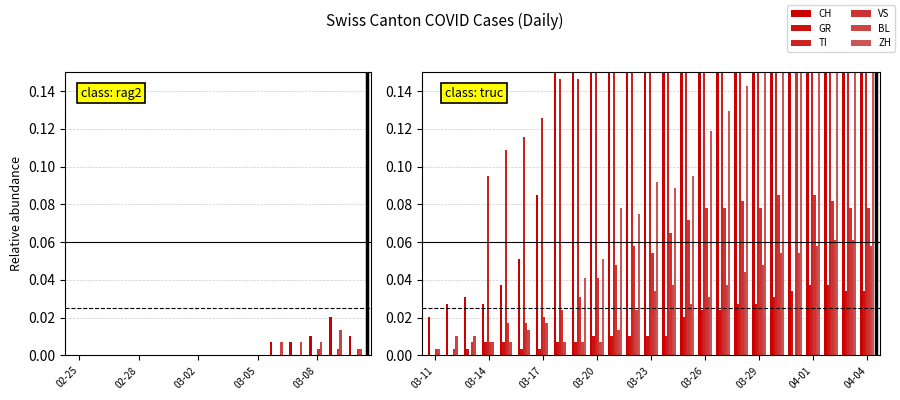

Which series has the widest spread of values?

CH